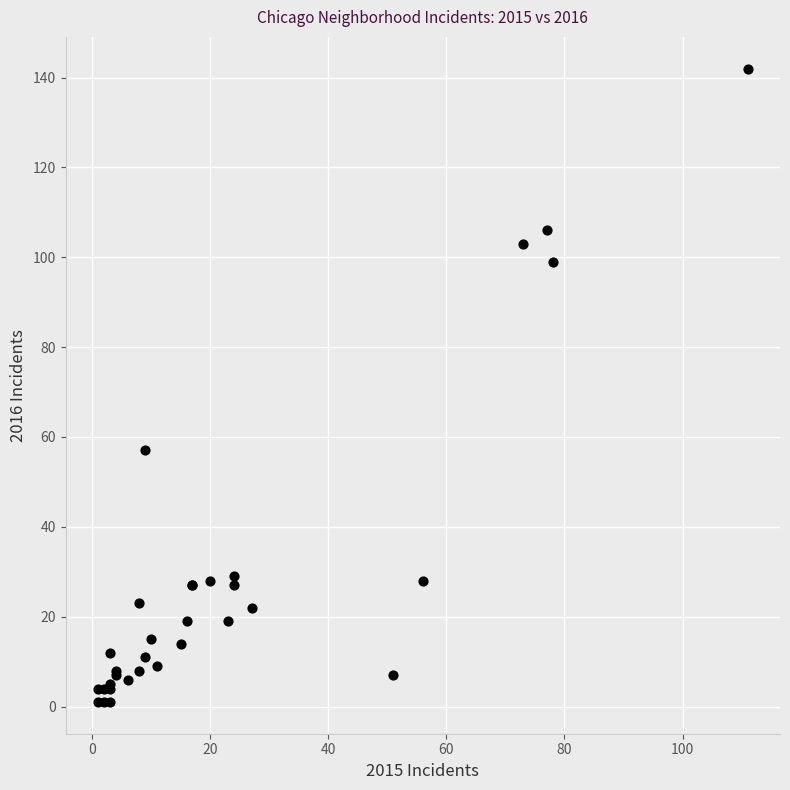

What Y value in the scatter plot is closest to 71?

57